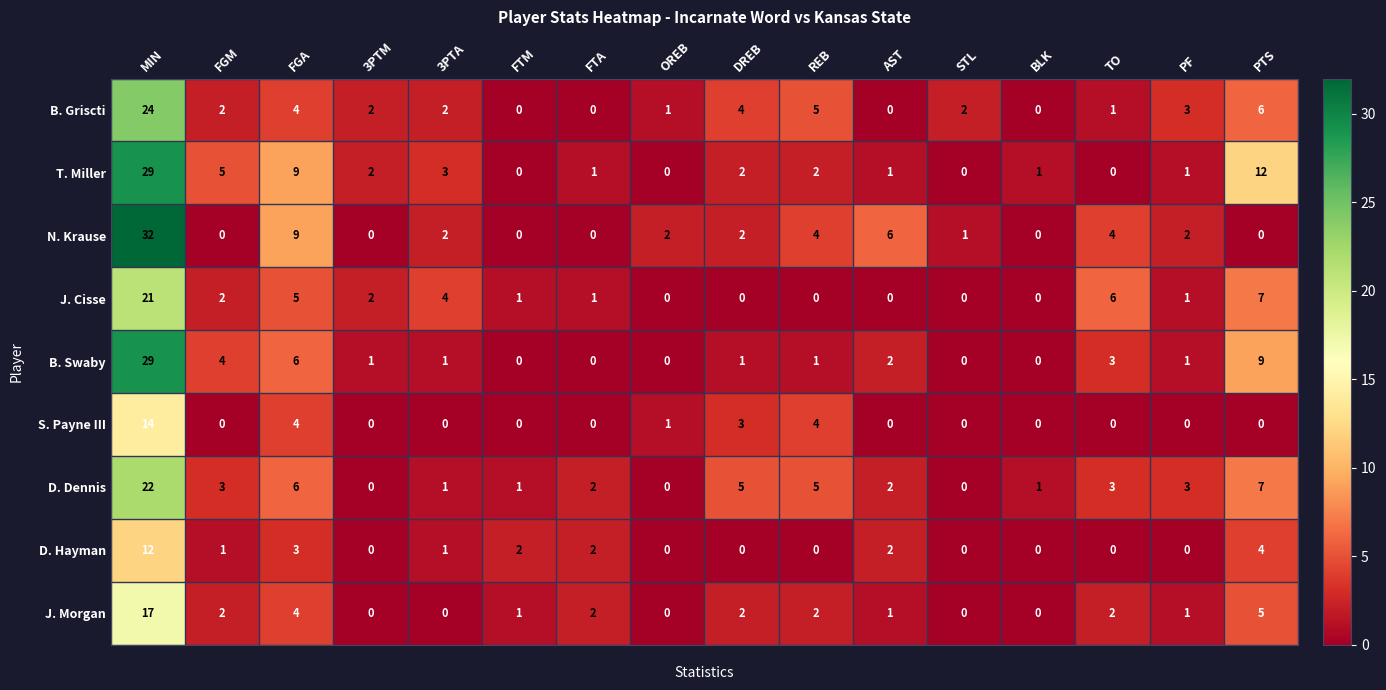

What is the spread (max minus min) of values at REB?

5